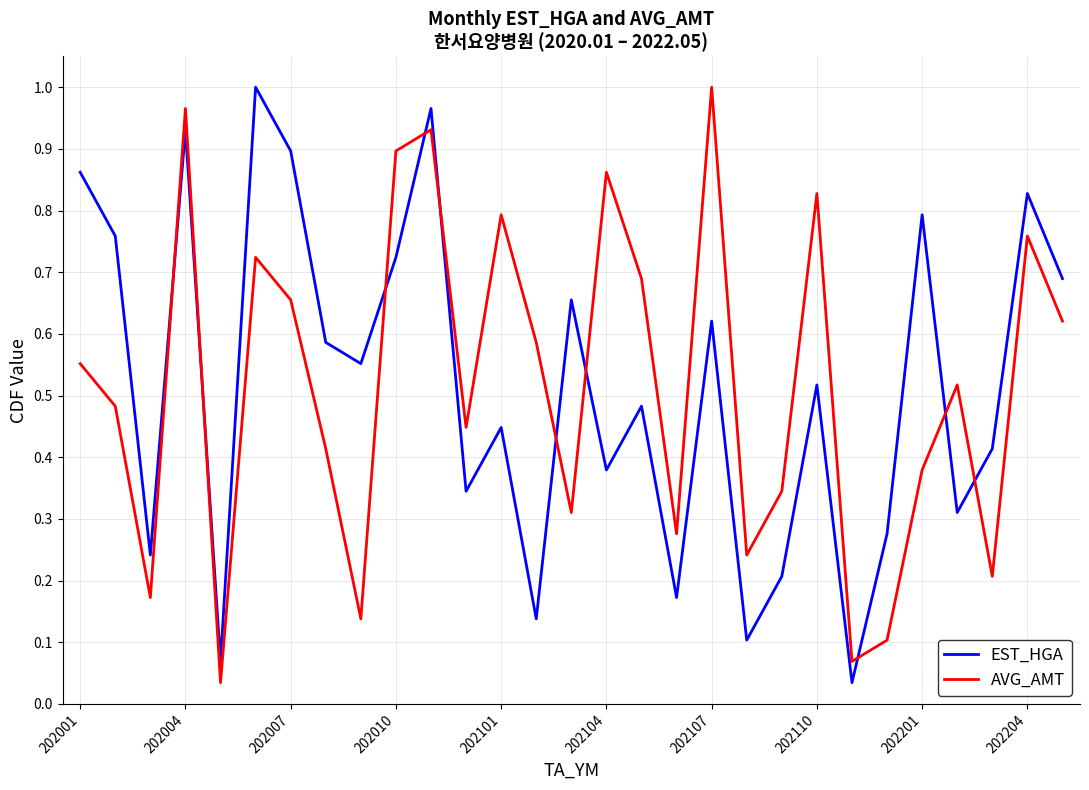

Which series ends up on top after the final intersection of AVG_AMT and EST_HGA?

EST_HGA